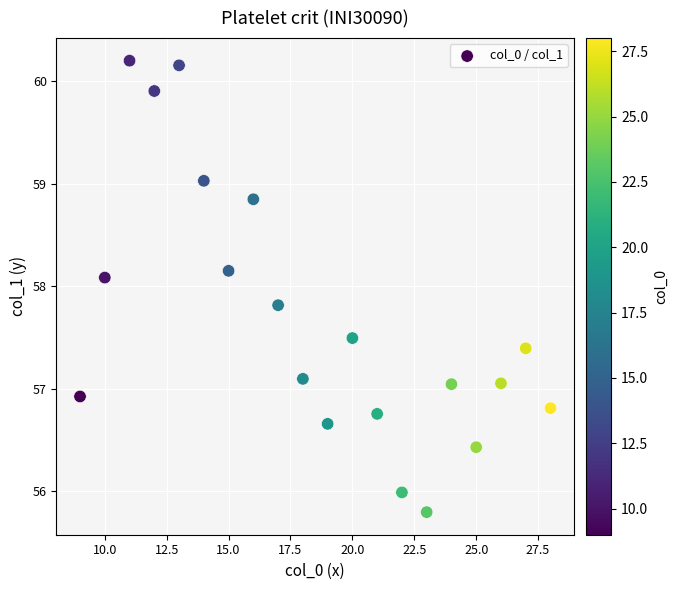

What is the range of X values (max minus min)?

19.0